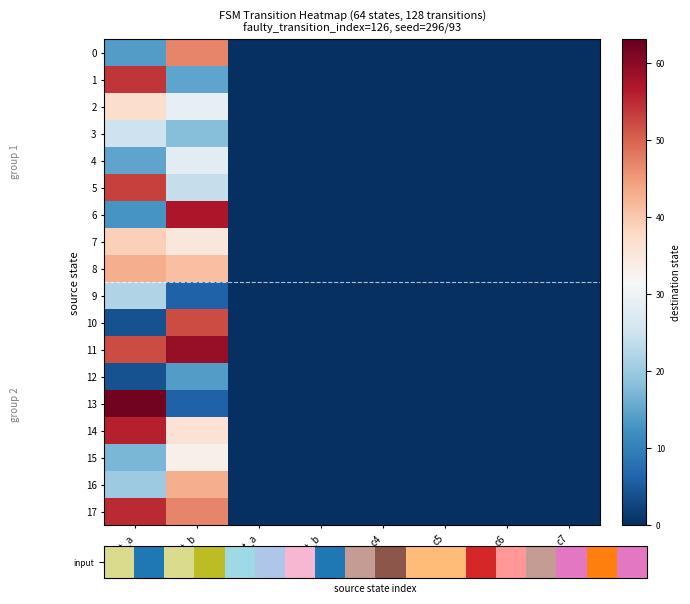

How many categories are shown in the chart?

8